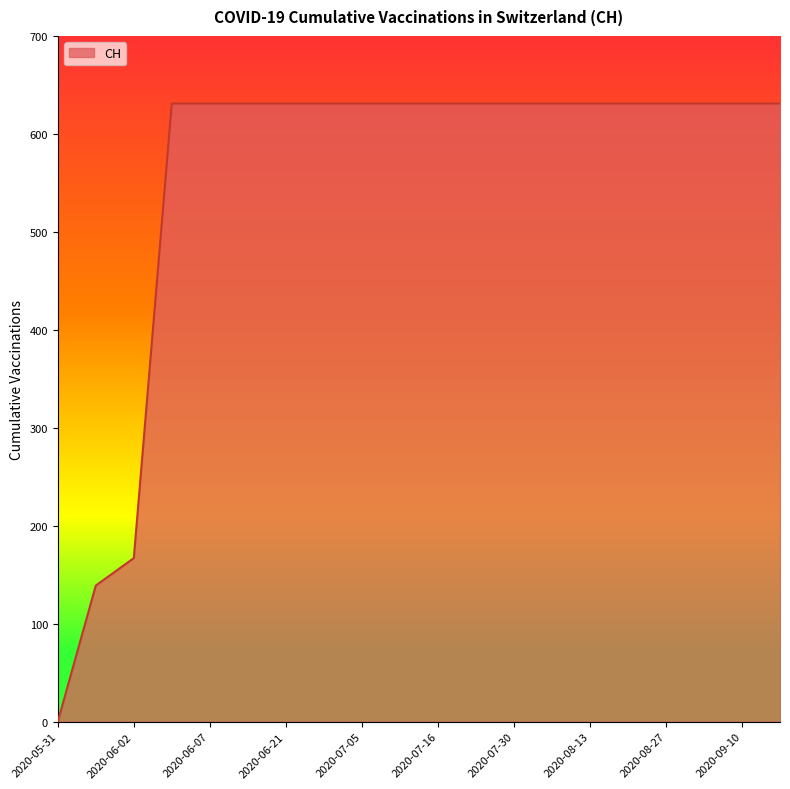

What is the maximum value shown in the chart?

631